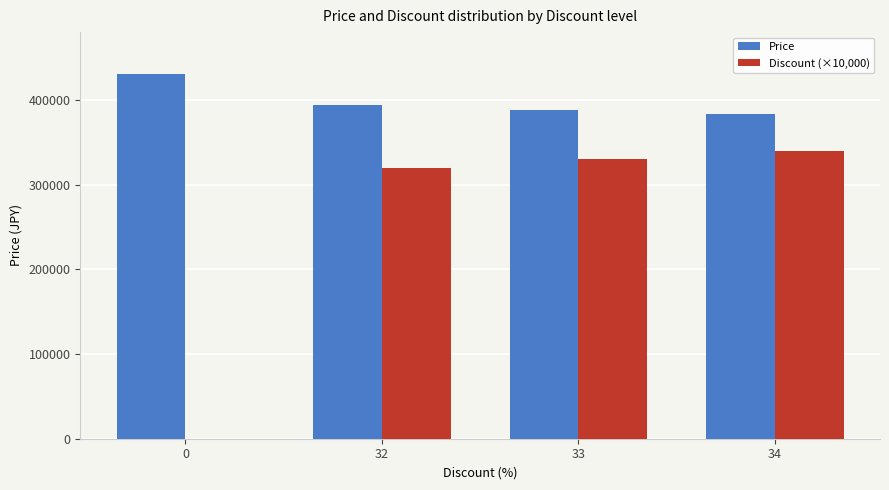

Is the value of Price at 32 greater than the value of Discount (×10,000) at 0?

Yes